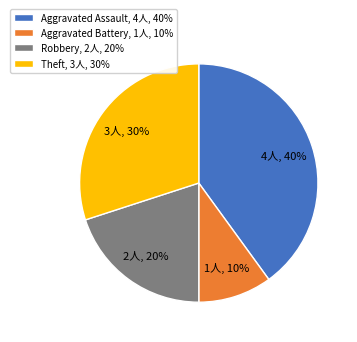

Is it true that Aggravated Battery is 1% of the pie?

False